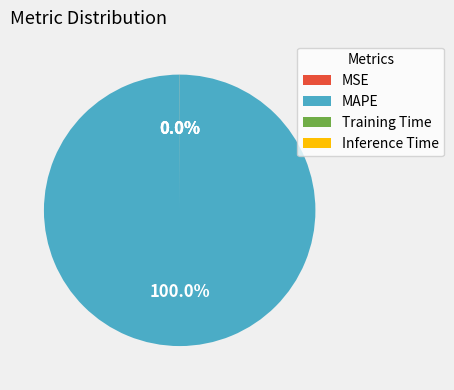

Which slice represents more than half of the pie?

MAPE